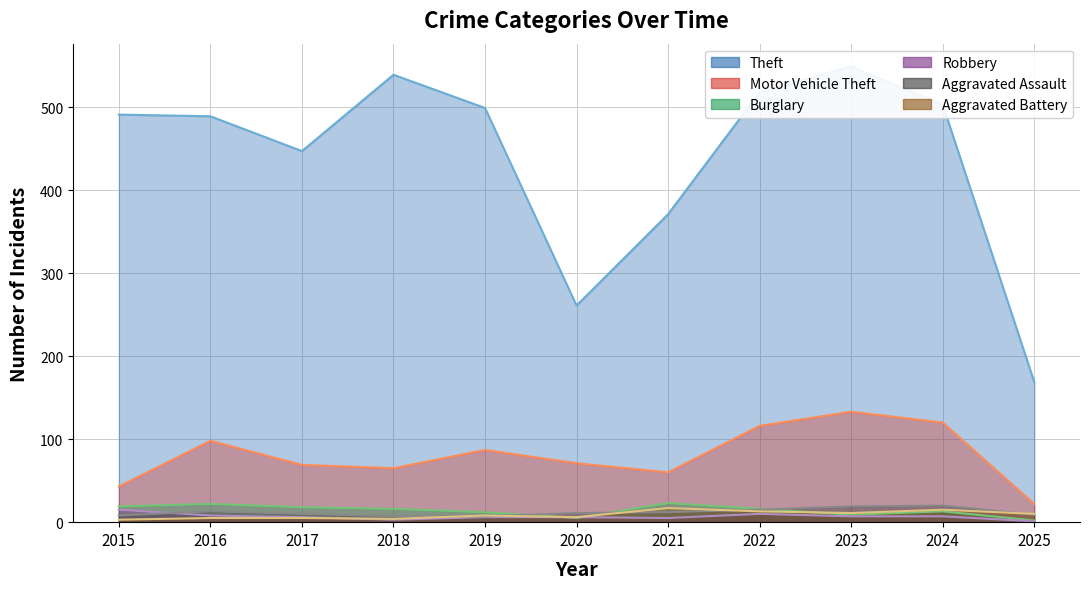

At which category does the chart reach its minimum across all series?

2025